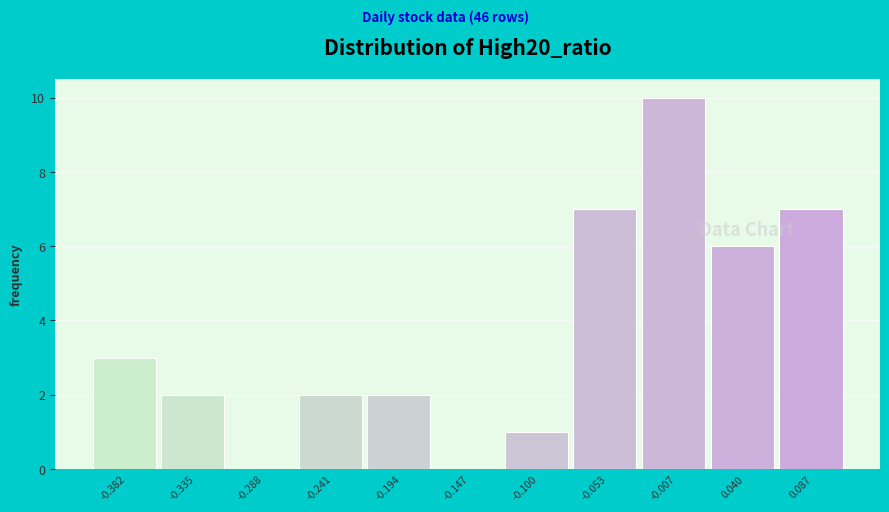

Reading left to right, transcribe this chart: for each bar, give the range it covers on the x-axis and its height. Neither the bar edges nor the heights are printed on the chart, so give them approximately, as read against the axes.

-0.405 to -0.360: 3
-0.360 to -0.310: 2
-0.310 to -0.265: 0
-0.265 to -0.220: 2
-0.220 to -0.170: 2
-0.170 to -0.125: 0
-0.125 to -0.075: 1
-0.075 to -0.030: 7
-0.030 to 0.015: 10
0.015 to 0.065: 6
0.065 to 0.110: 7